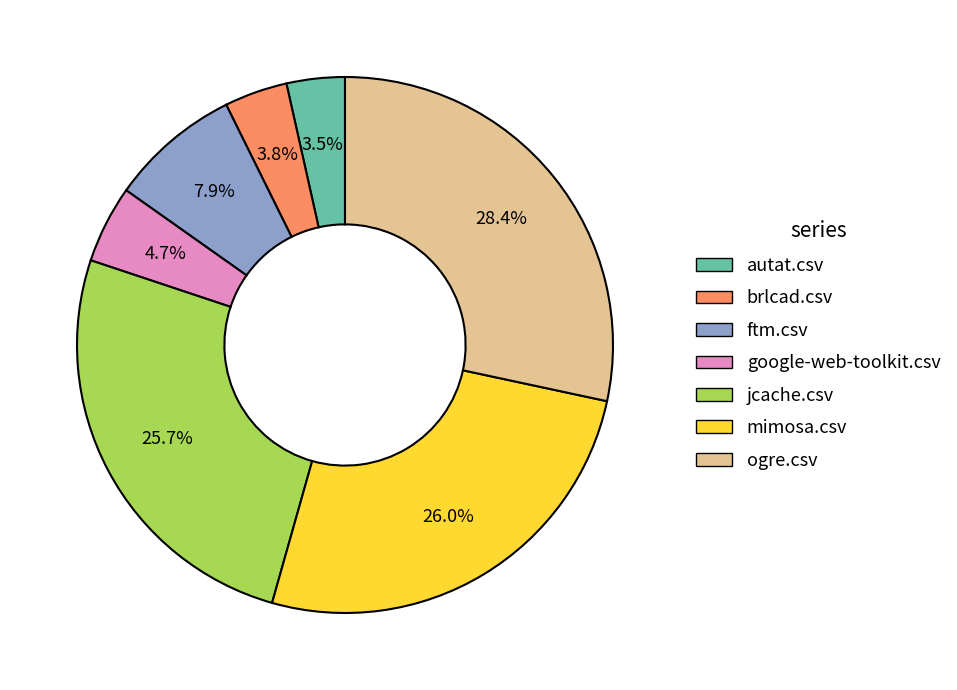

How many segments does this pie chart have?

7